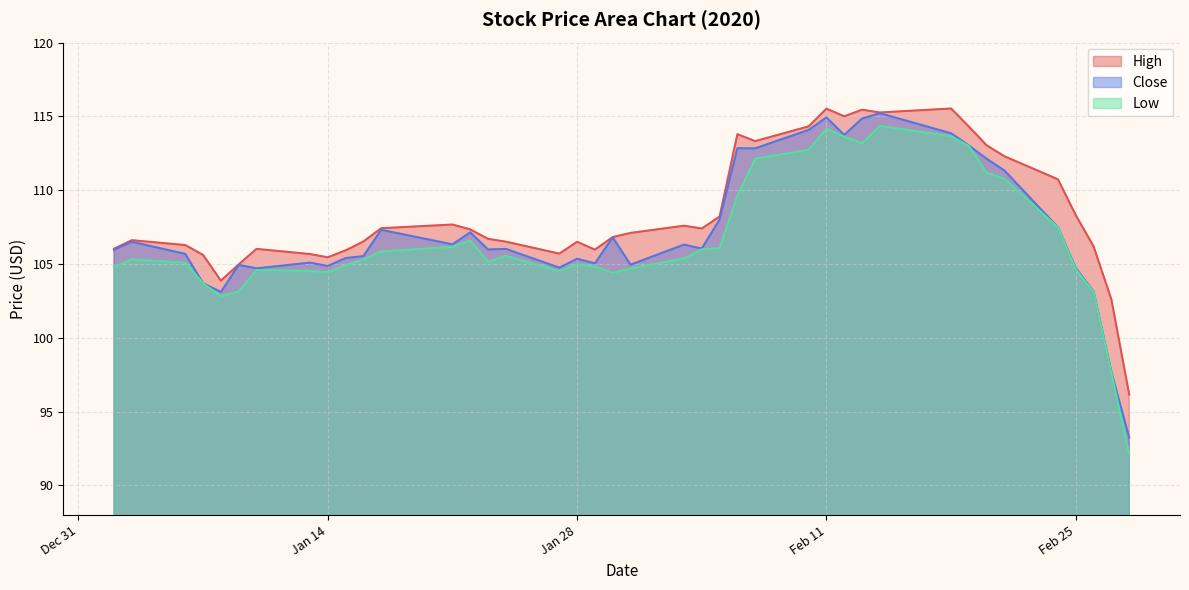

Is it true that Low equals 113.6 at 2020-02-12?

True